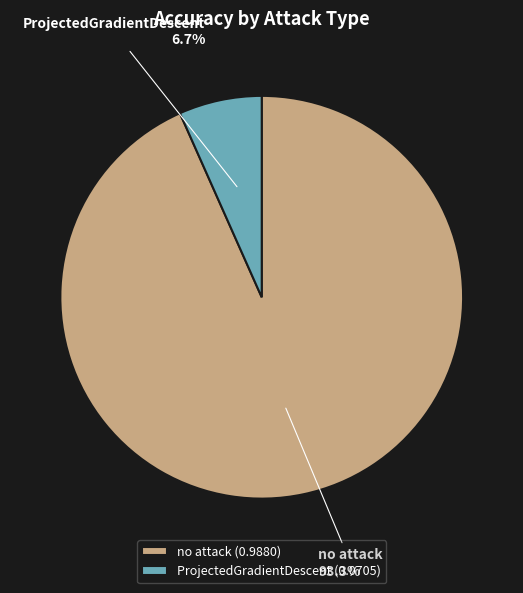

To the nearest percent, what portion does ProjectedGradientDescent represent?

7%